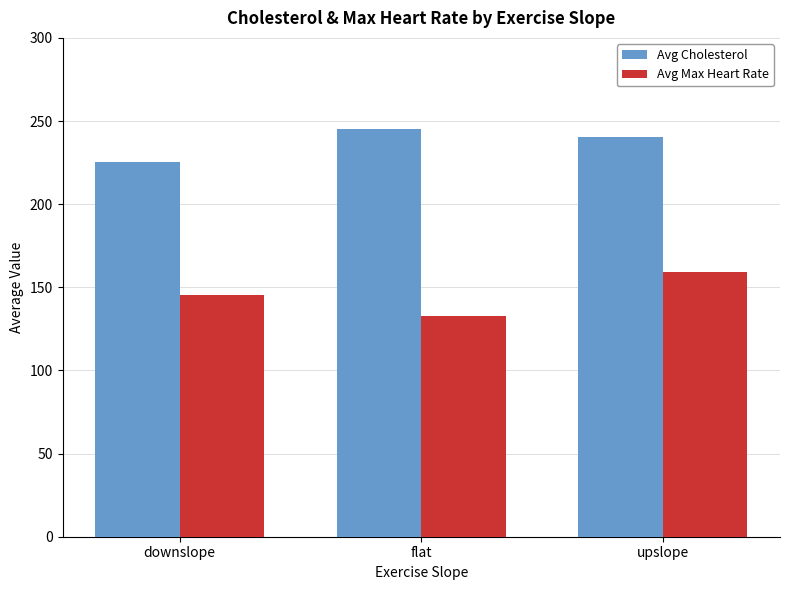

Reading left to right, extract all data points from this chart.

Avg Cholesterol: 225.4	245.3	240.4
Avg Max Heart Rate: 145.4	132.6	159.3